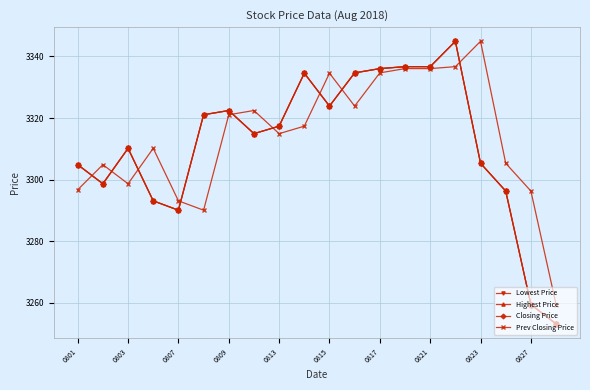

Is this an area chart (filled region under the line)?

No